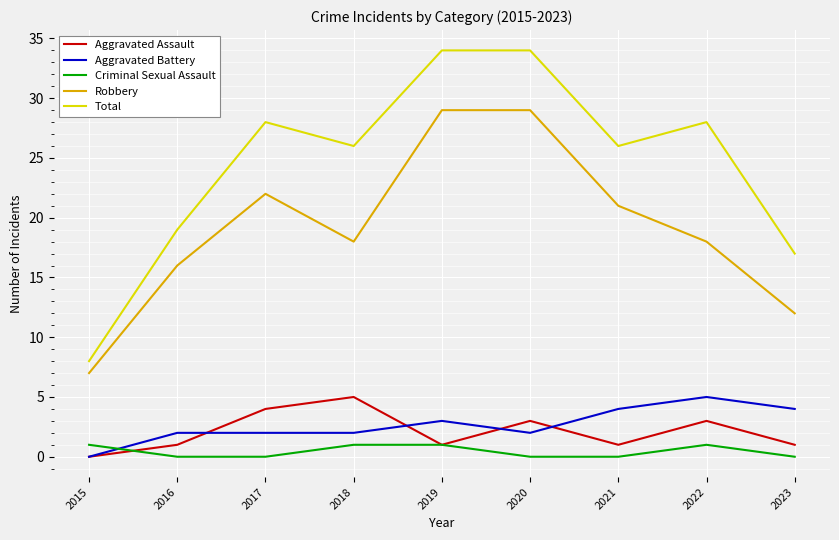

True or false: Total and Aggravated Assault cross at least once.

False